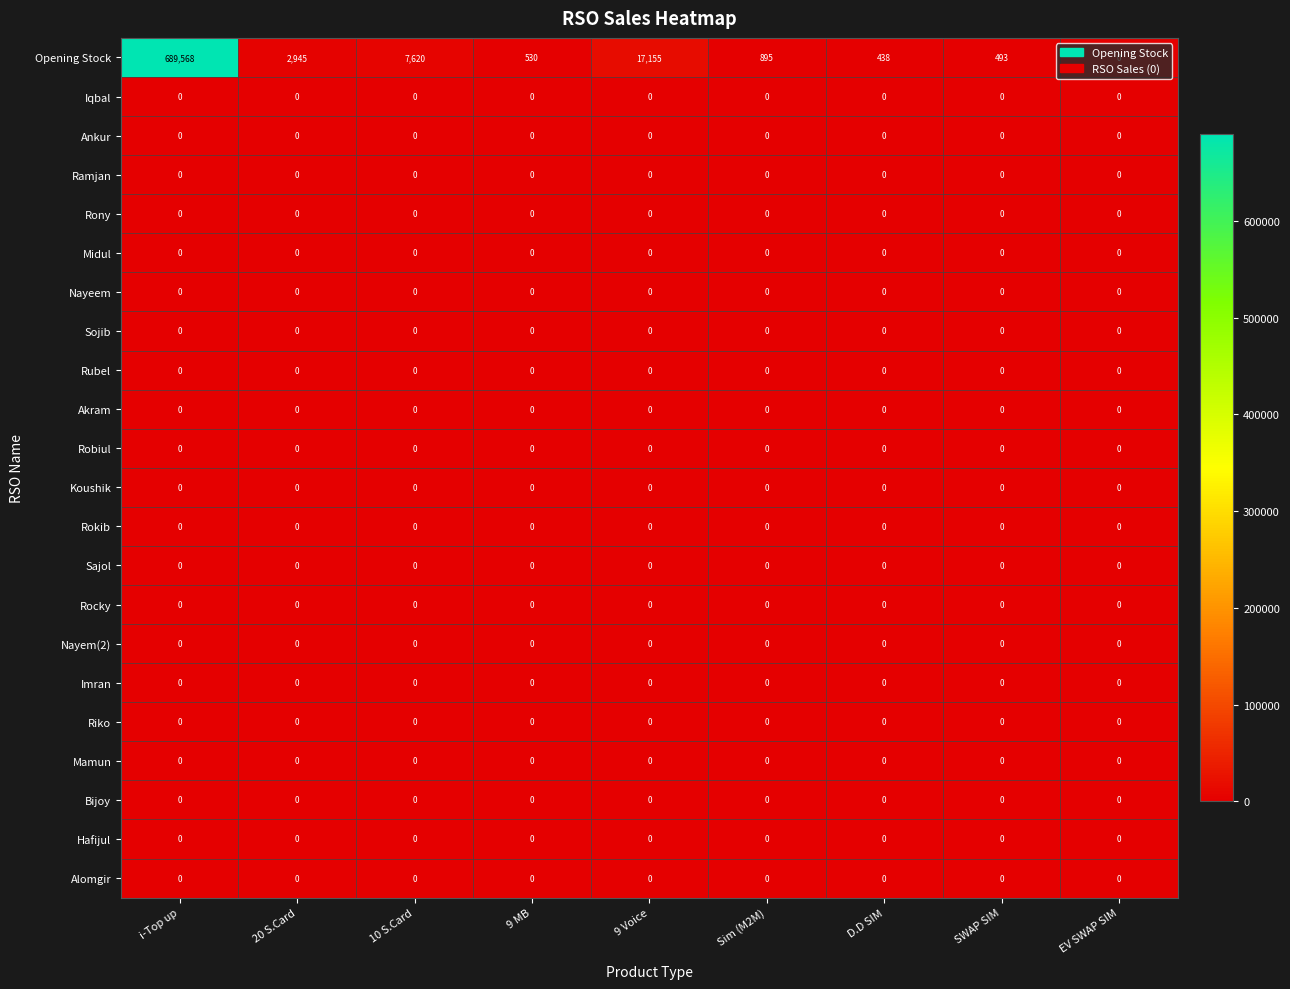

Which series changed the most between 20 S.Card and Sim (M2M)?

Opening Stock